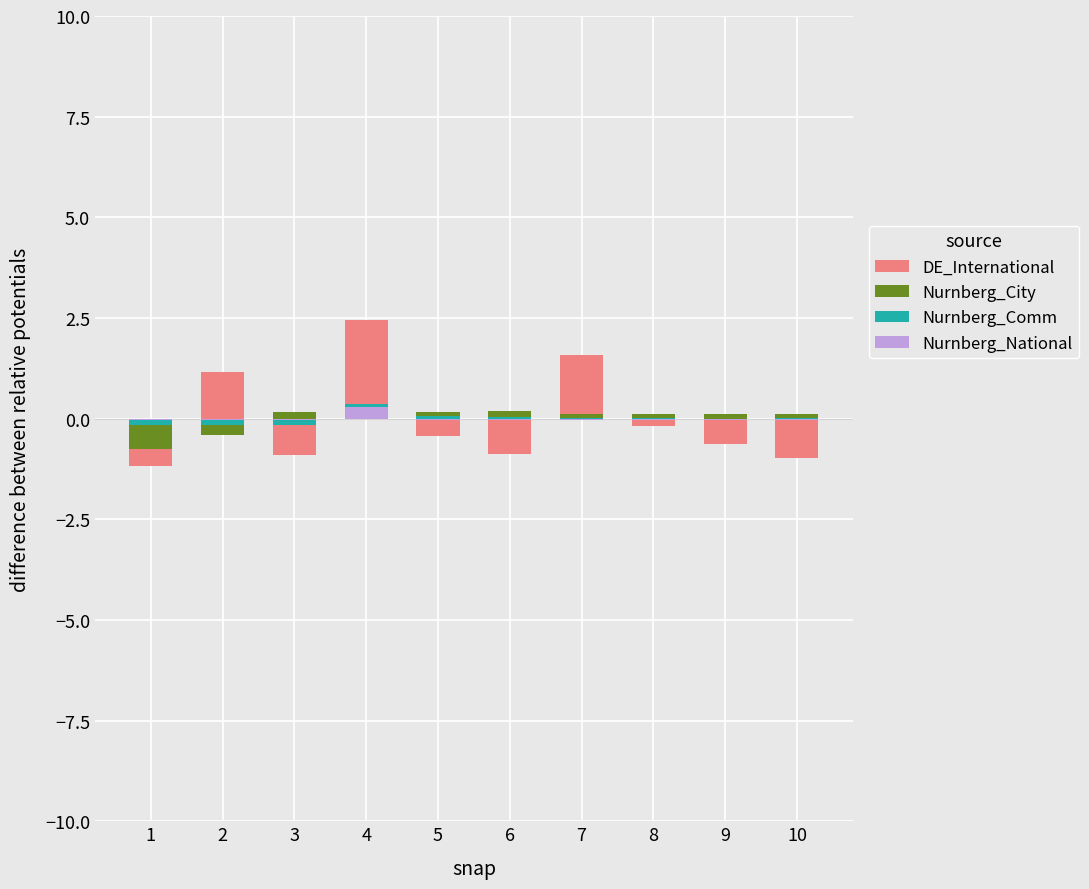

Which series has the largest range (max minus min)?

DE_International